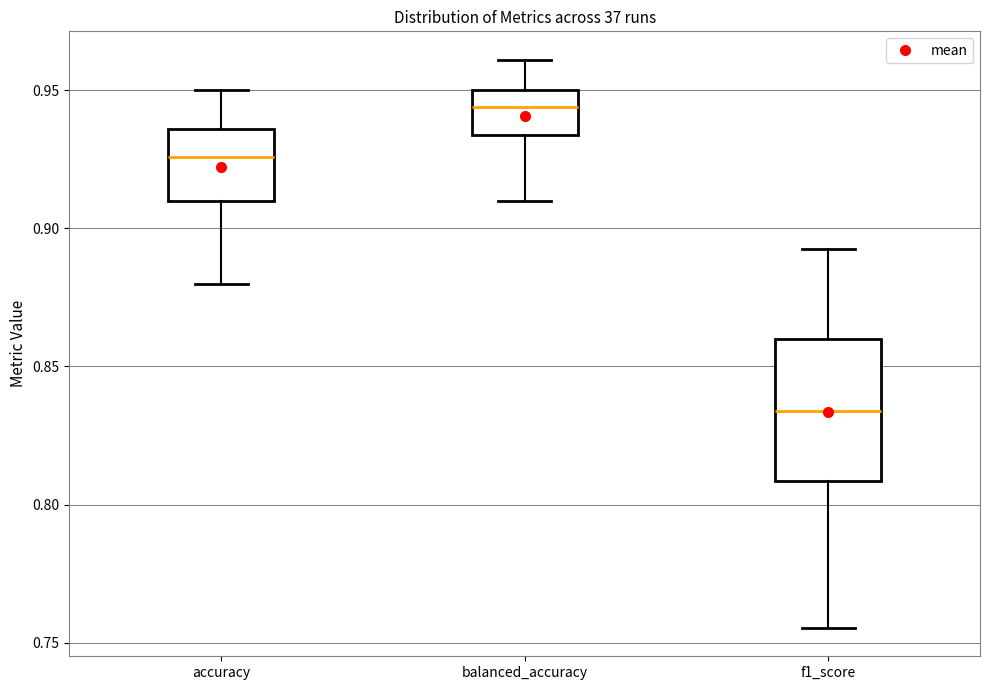

Which box has the lowest median line?

f1_score